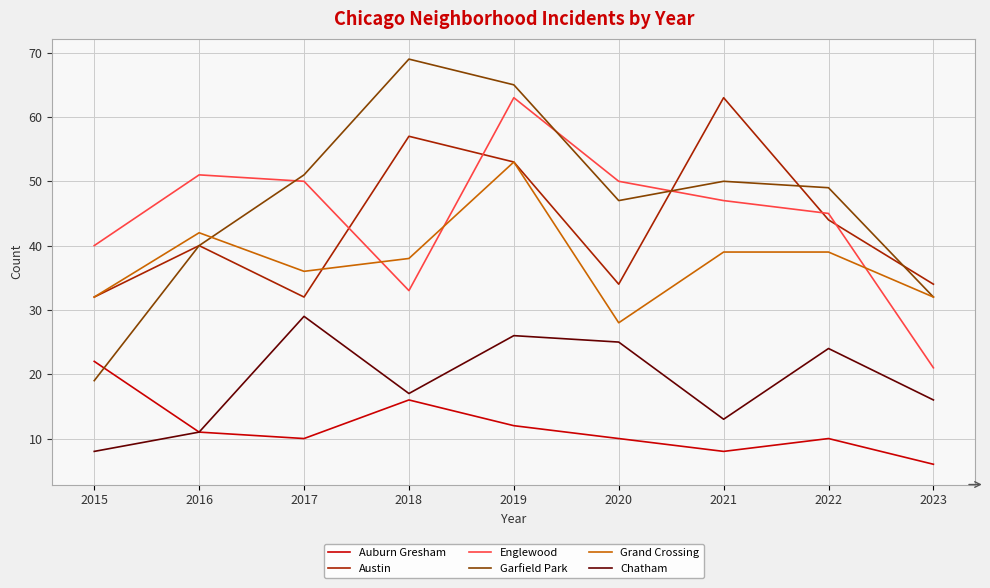

Does the chart have visible grid lines?

Yes